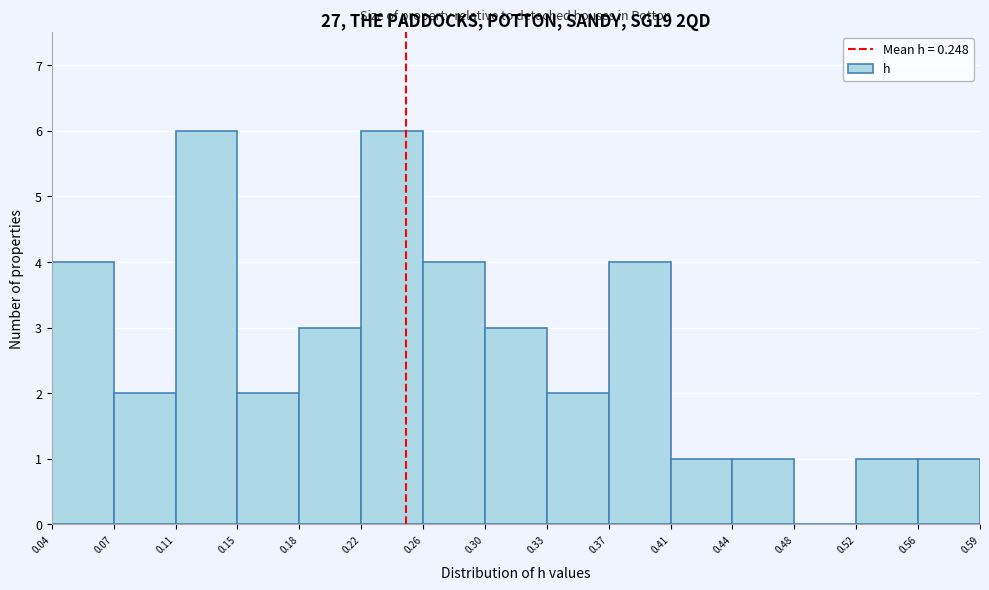

Reading left to right, transcribe this chart: for each bar, give the range it covers on the x-axis and its height. The values are not printed on the chart, so give them approximately, as read against the axis.

0.04 to 0.07: 4
0.07 to 0.11: 2
0.11 to 0.15: 6
0.15 to 0.18: 2
0.18 to 0.22: 3
0.22 to 0.26: 6
0.26 to 0.30: 4
0.30 to 0.33: 3
0.33 to 0.37: 2
0.37 to 0.41: 4
0.41 to 0.44: 1
0.44 to 0.48: 1
0.48 to 0.52: 0
0.52 to 0.56: 1
0.56 to 0.59: 1